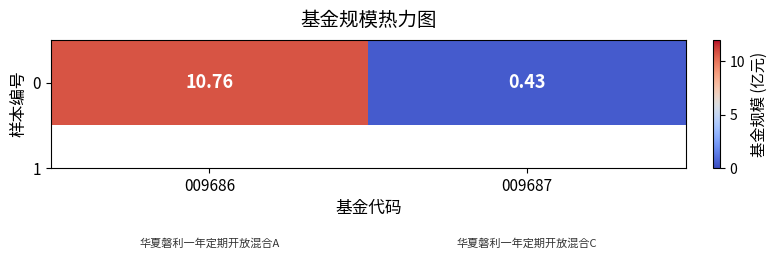

Reading right to left, list all the values displayed in this chart.

009687=0.4	009686=10.8